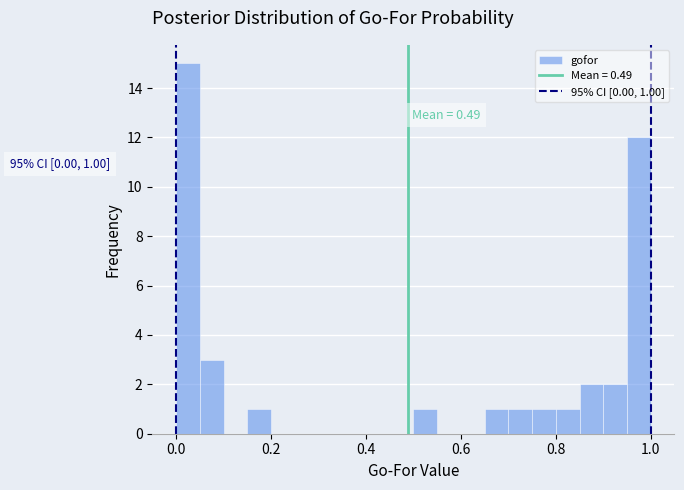

Read against the x-axis, roughly where is the centre of the tallest bar?

0.02